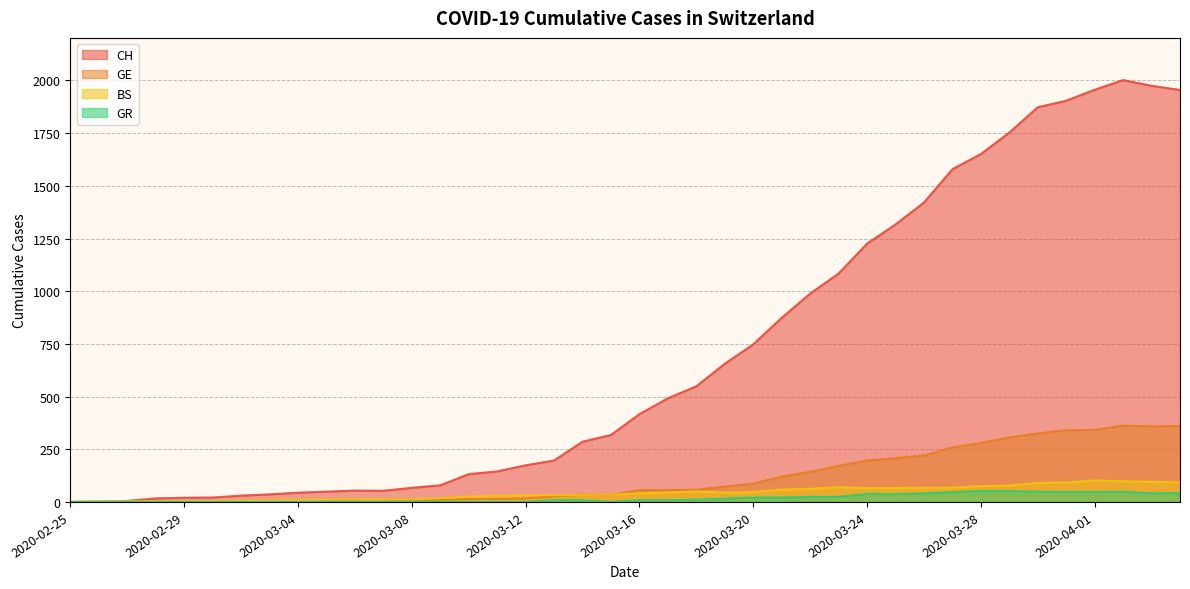

Is the value of CH at 2020-03-26 greater than the value of BS at 2020-04-02?

Yes